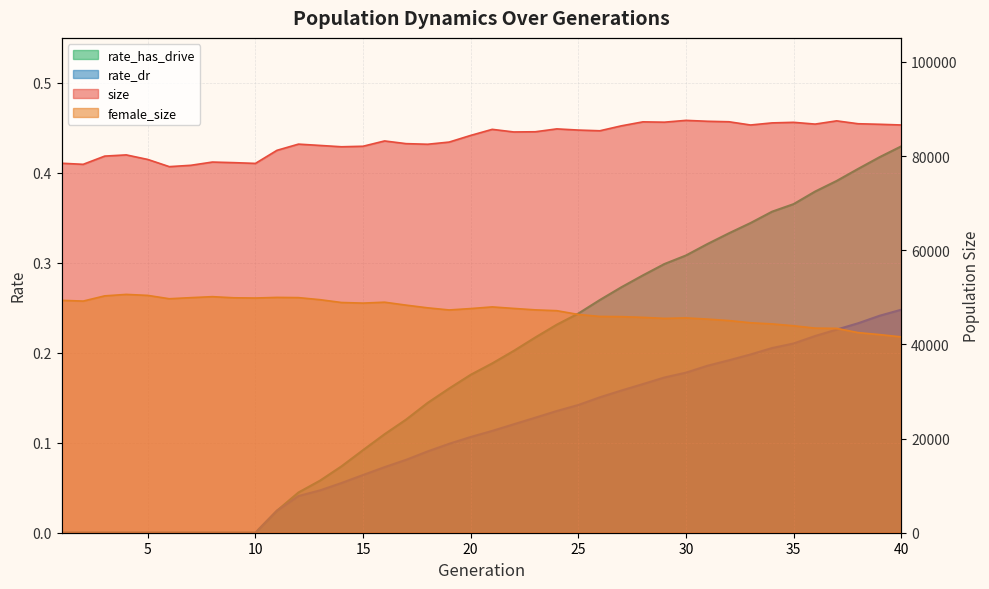

What is the value of the female_size point at the 28th from the left?

45744.0